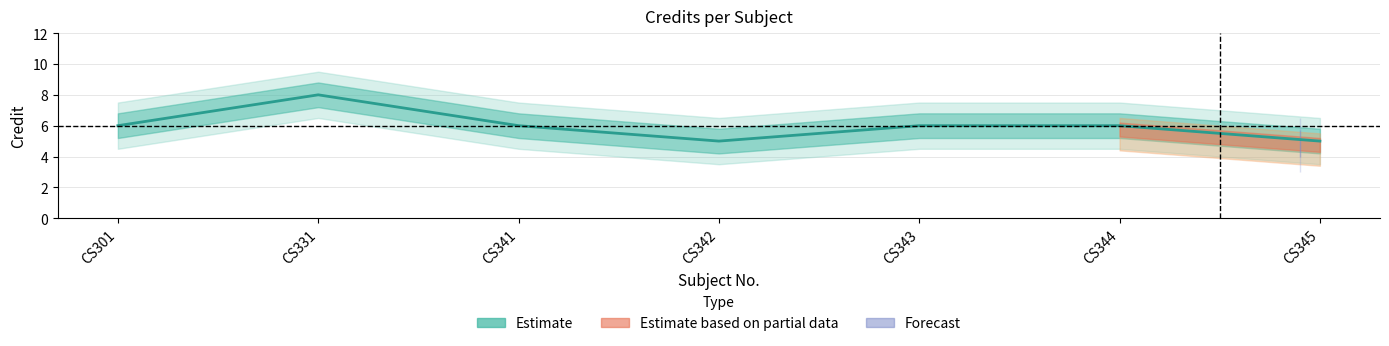

What is the value of the 4th point from the left?

5